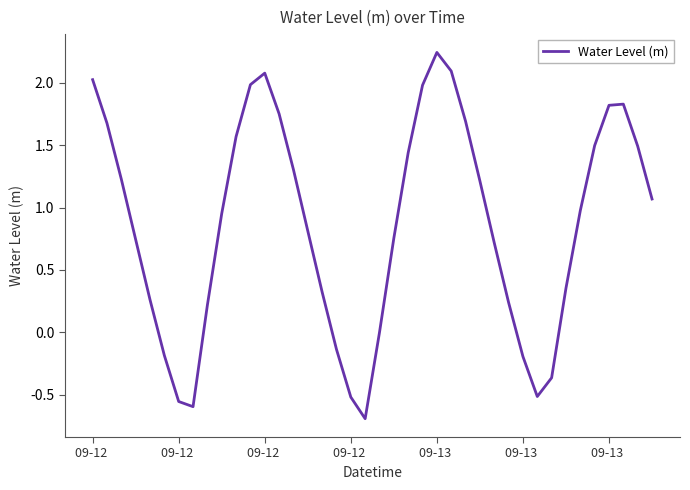

What is the difference between the maximum and minimum values?

2.9